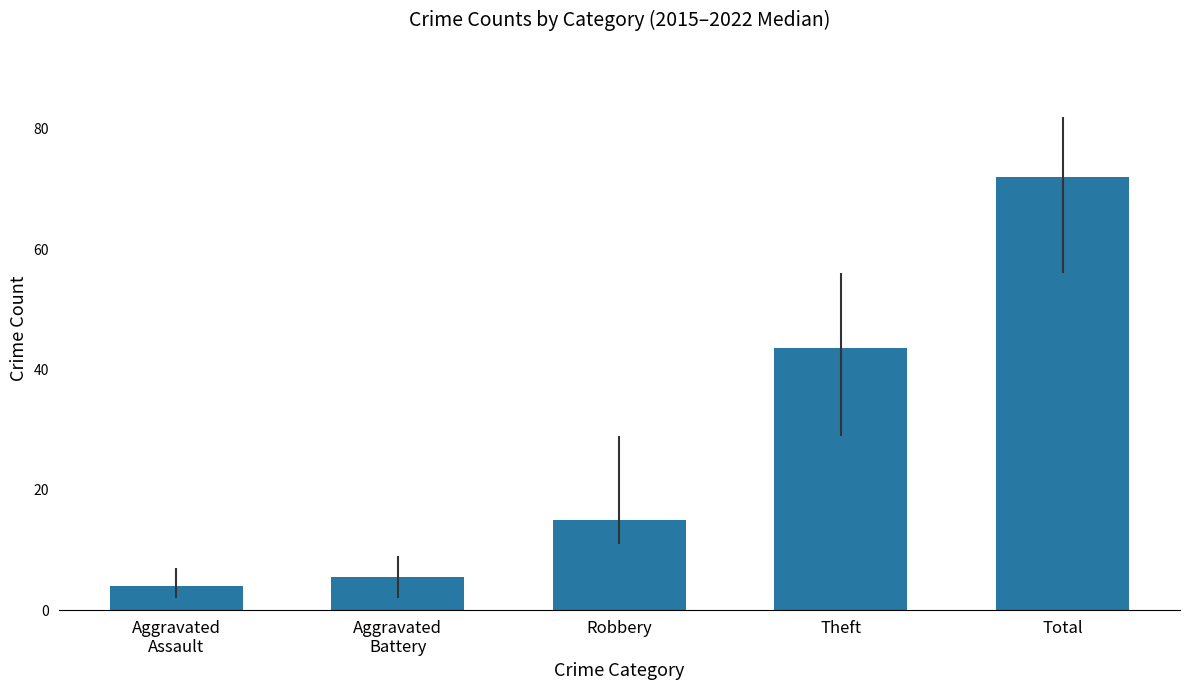

At which label is the value closest to 38?

Theft